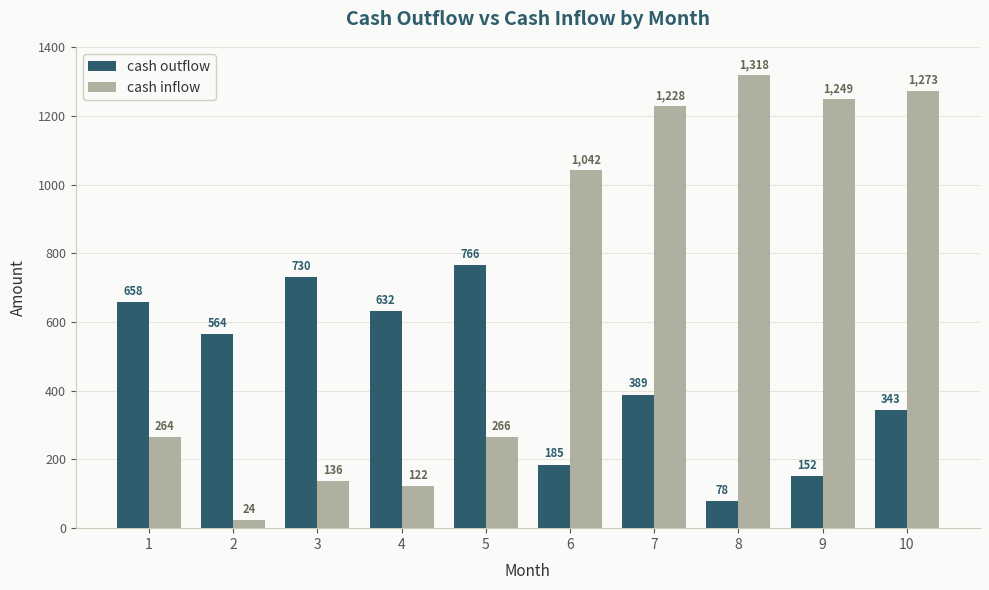

How many bars are there in total?

20